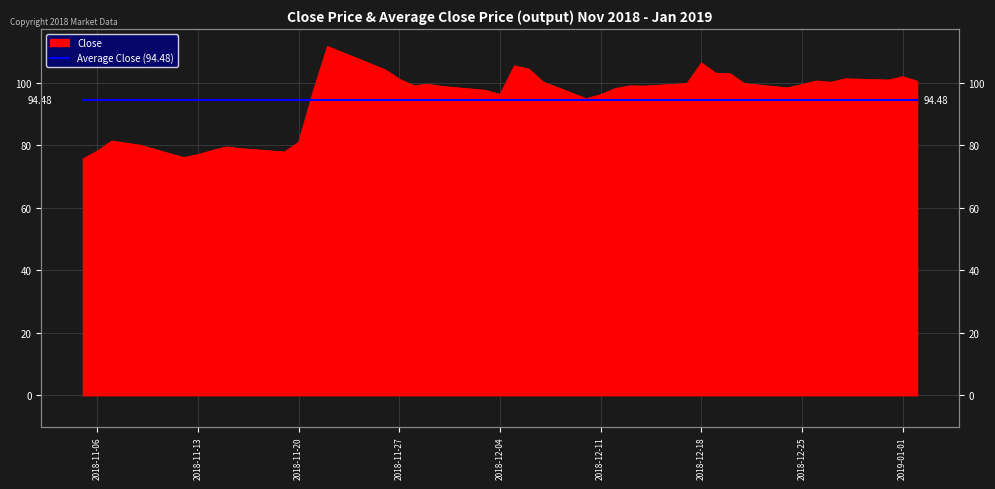

How many lines are shown in the chart?

1